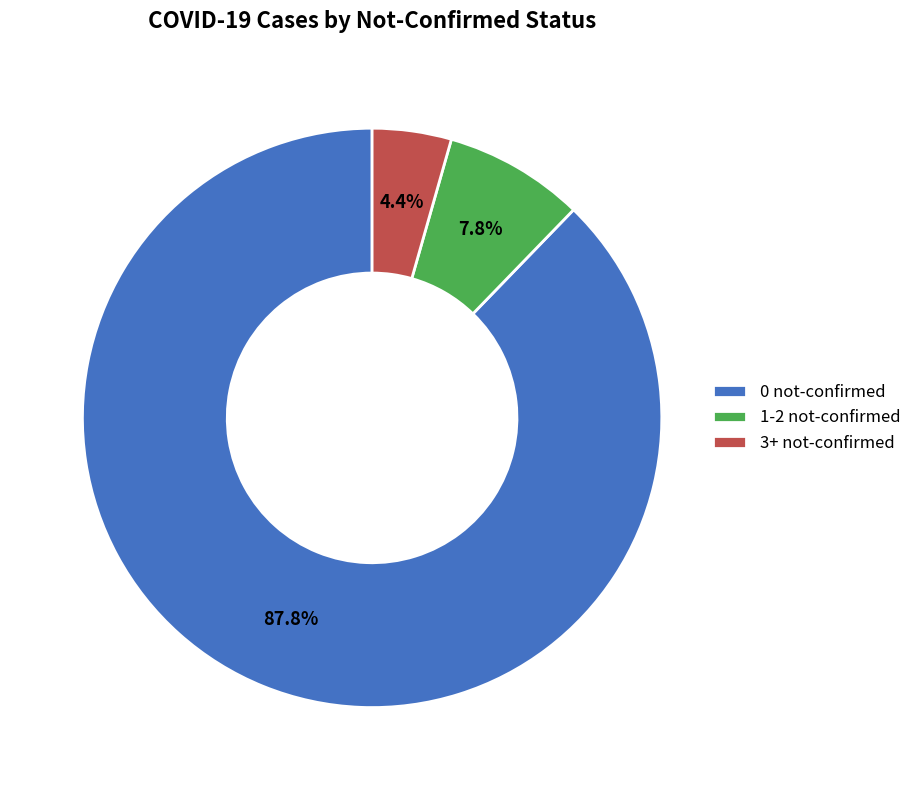

To the nearest percent, what is the difference between the largest and smallest slice percentages?

83%